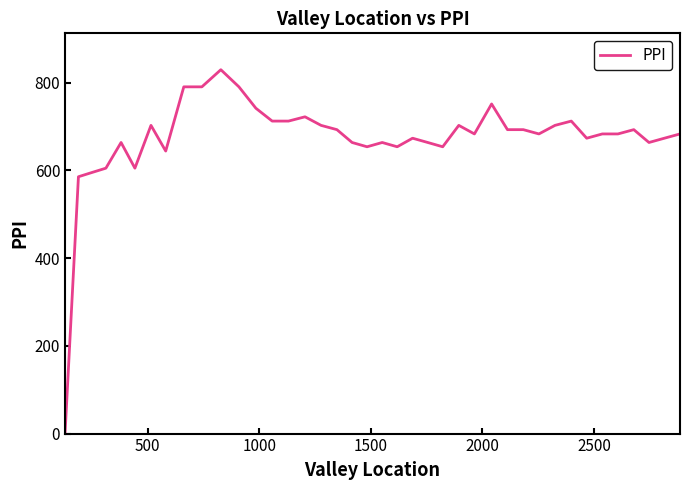

What is the maximum value shown in the chart?

829.3